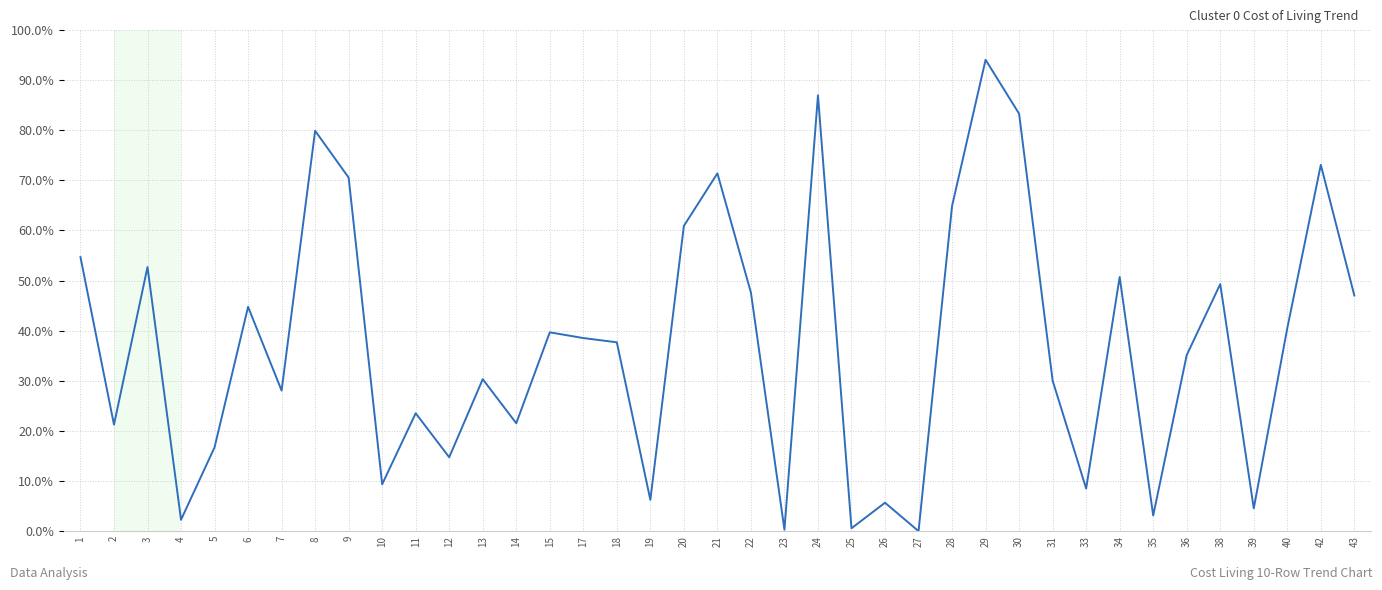

What is the difference between the maximum and minimum values?

94.1